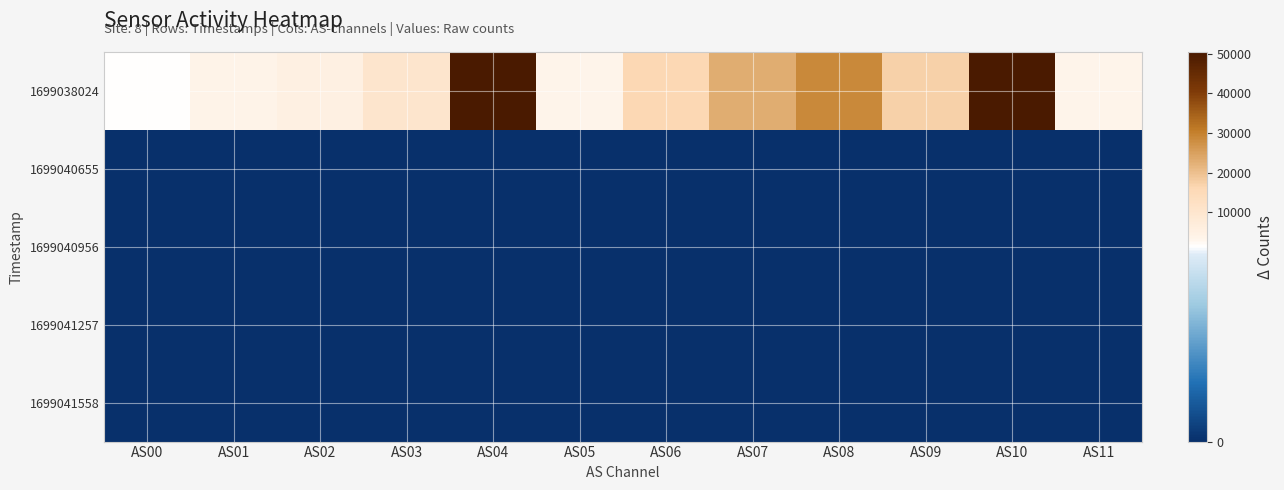

Which series has the largest total across all categories?

1699038024